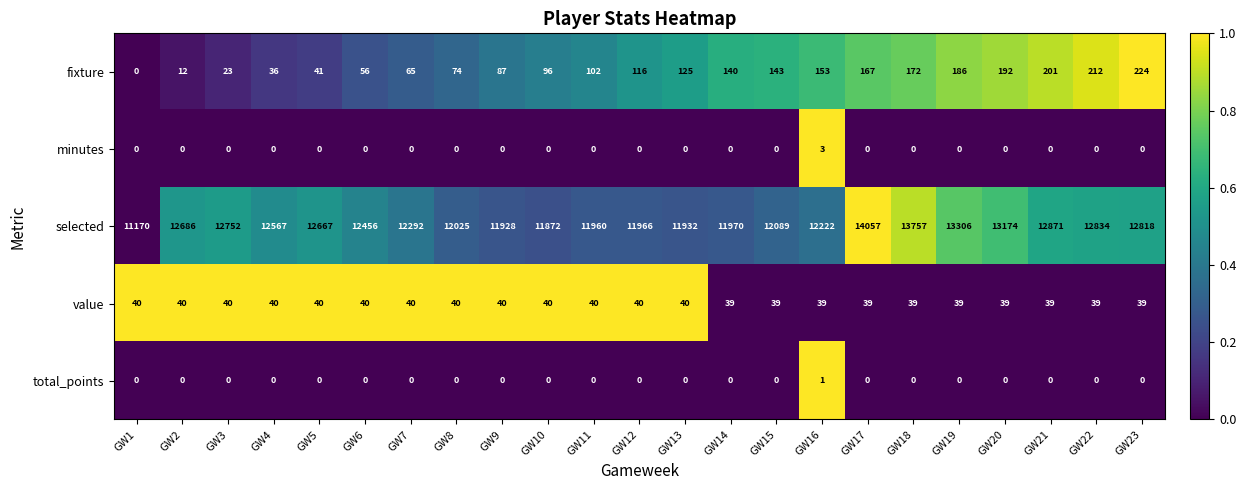

What is the sum of all value values?

910